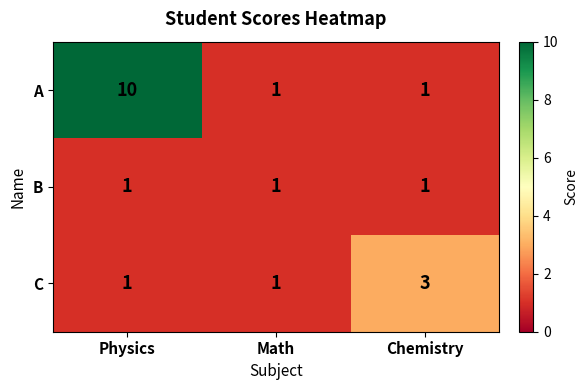

True or false: B has a value of 2 at Physics.

False